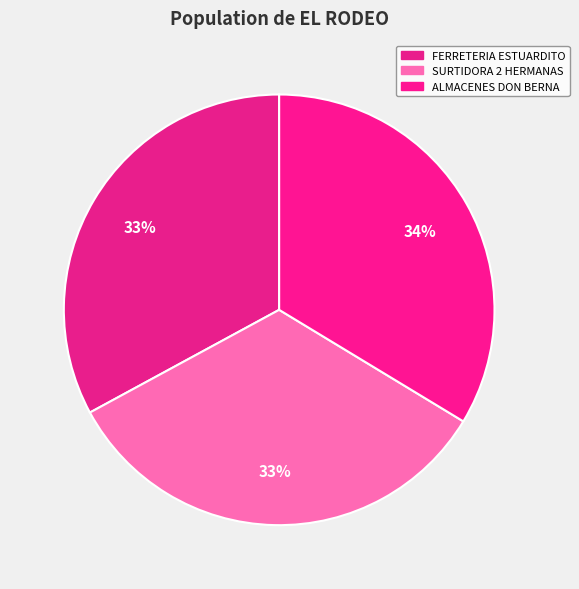

How many segments does this pie chart have?

3